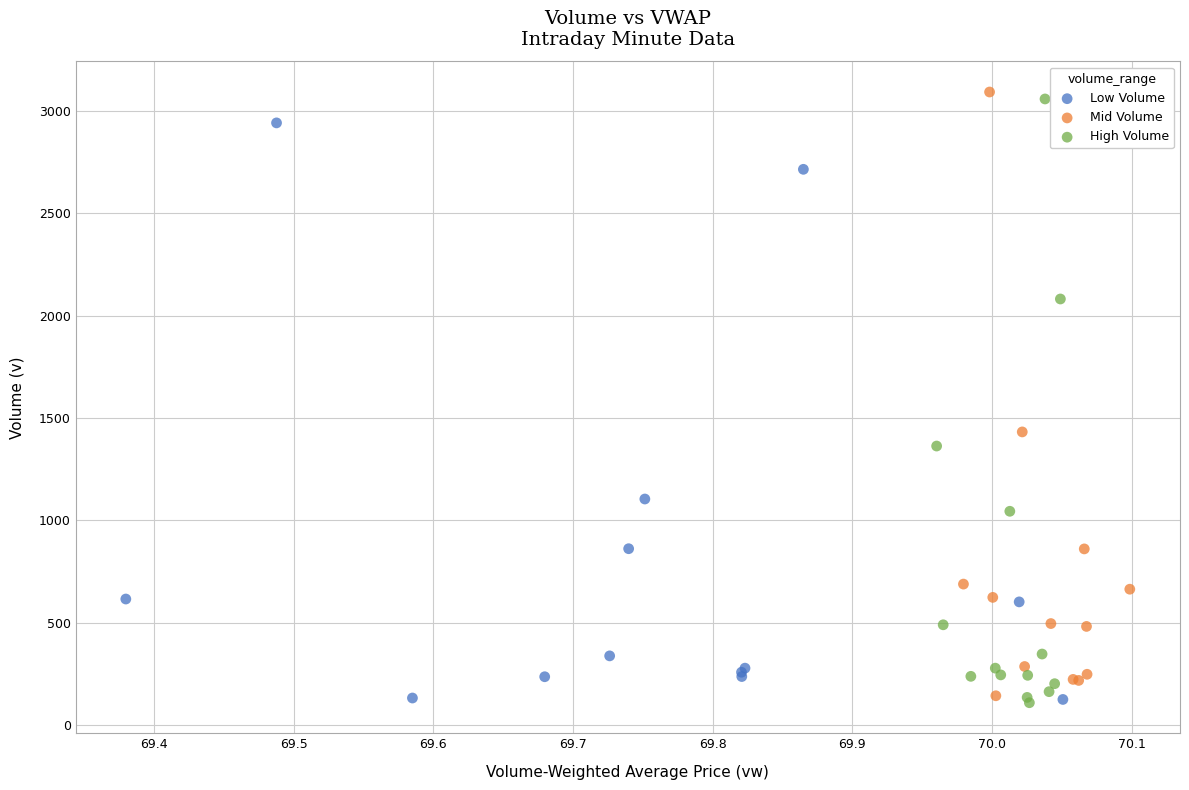

Which series reaches the maximum Y coordinate?

Mid Volume